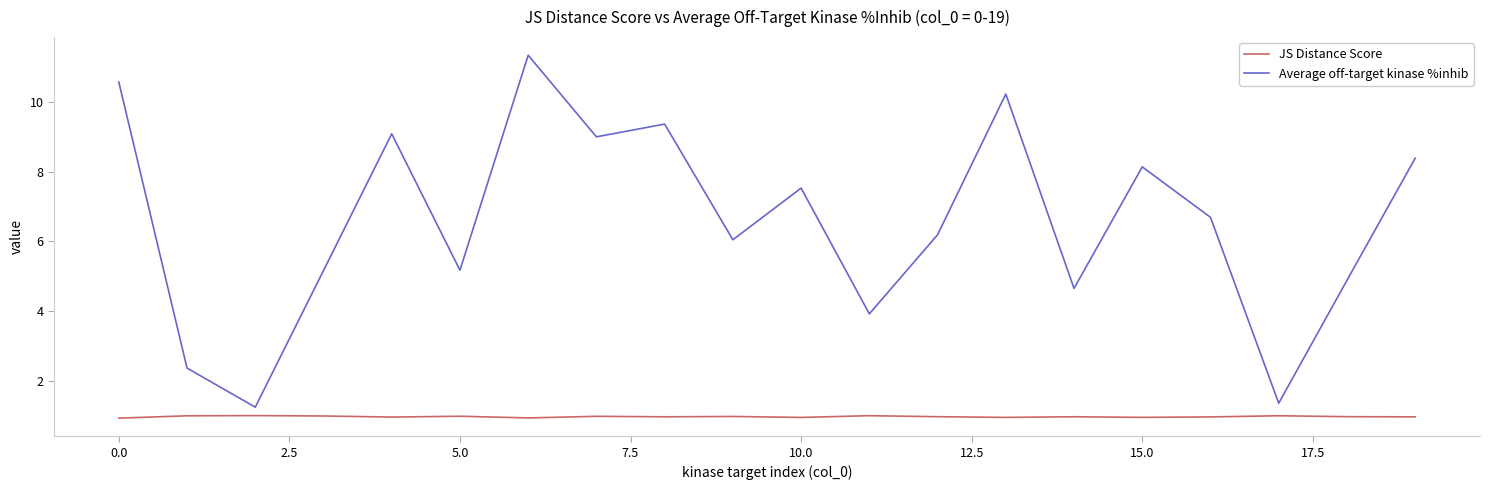

What is the maximum value shown in the chart?

11.3